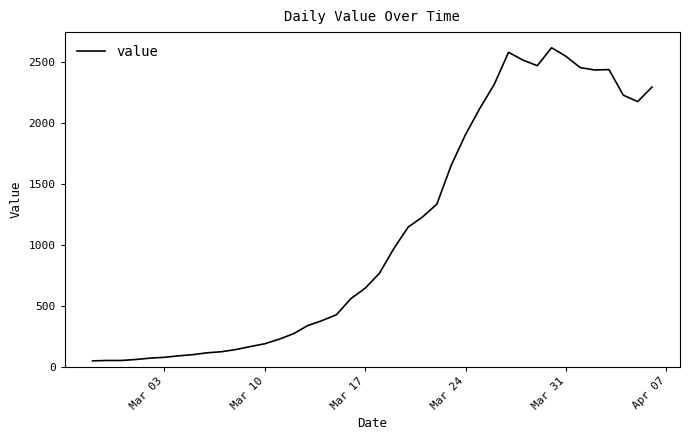

What is the greatest value displayed?

2614